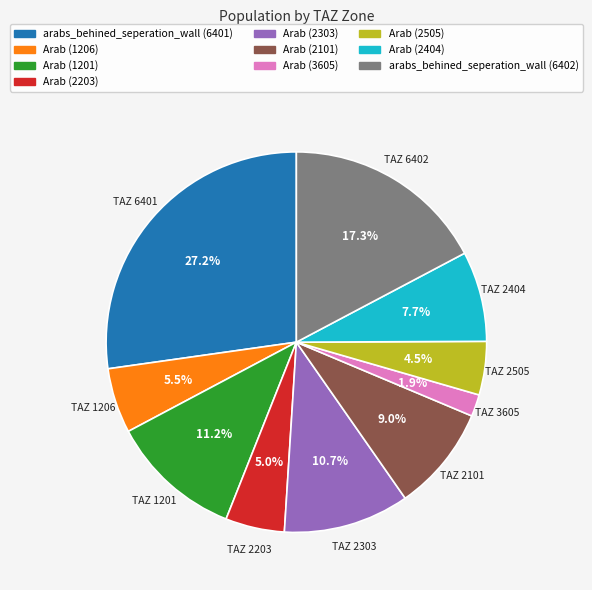

How much of the chart is everything except TAZ 1201?

88.8%